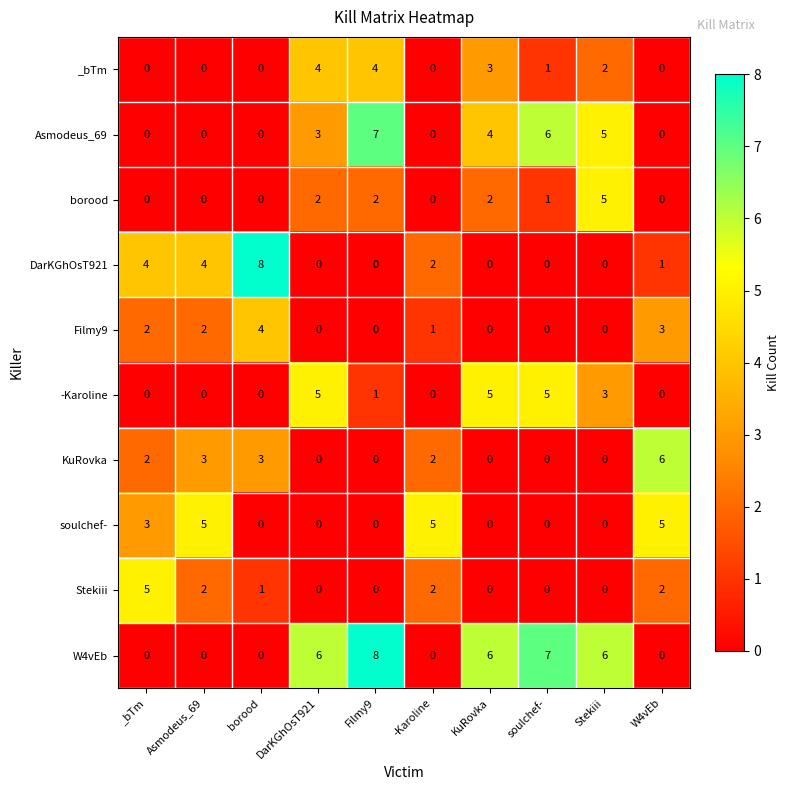

What is the difference between the maximum and minimum values in the Asmodeus_69 series?

7